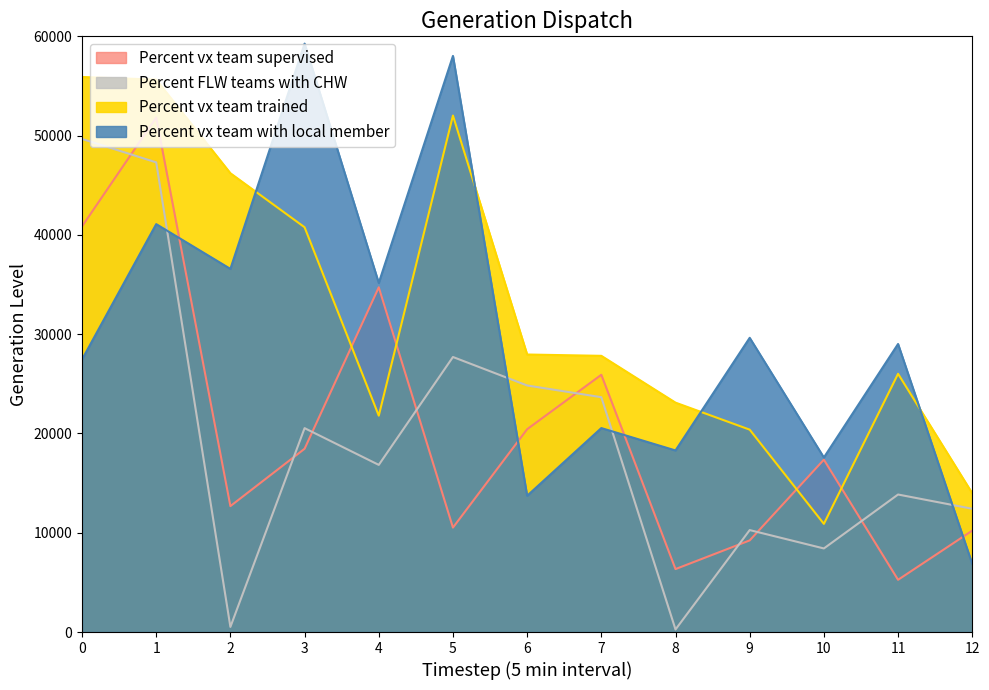

What is the value of the Percent vx team trained point at the 13th from the left?

13976.3